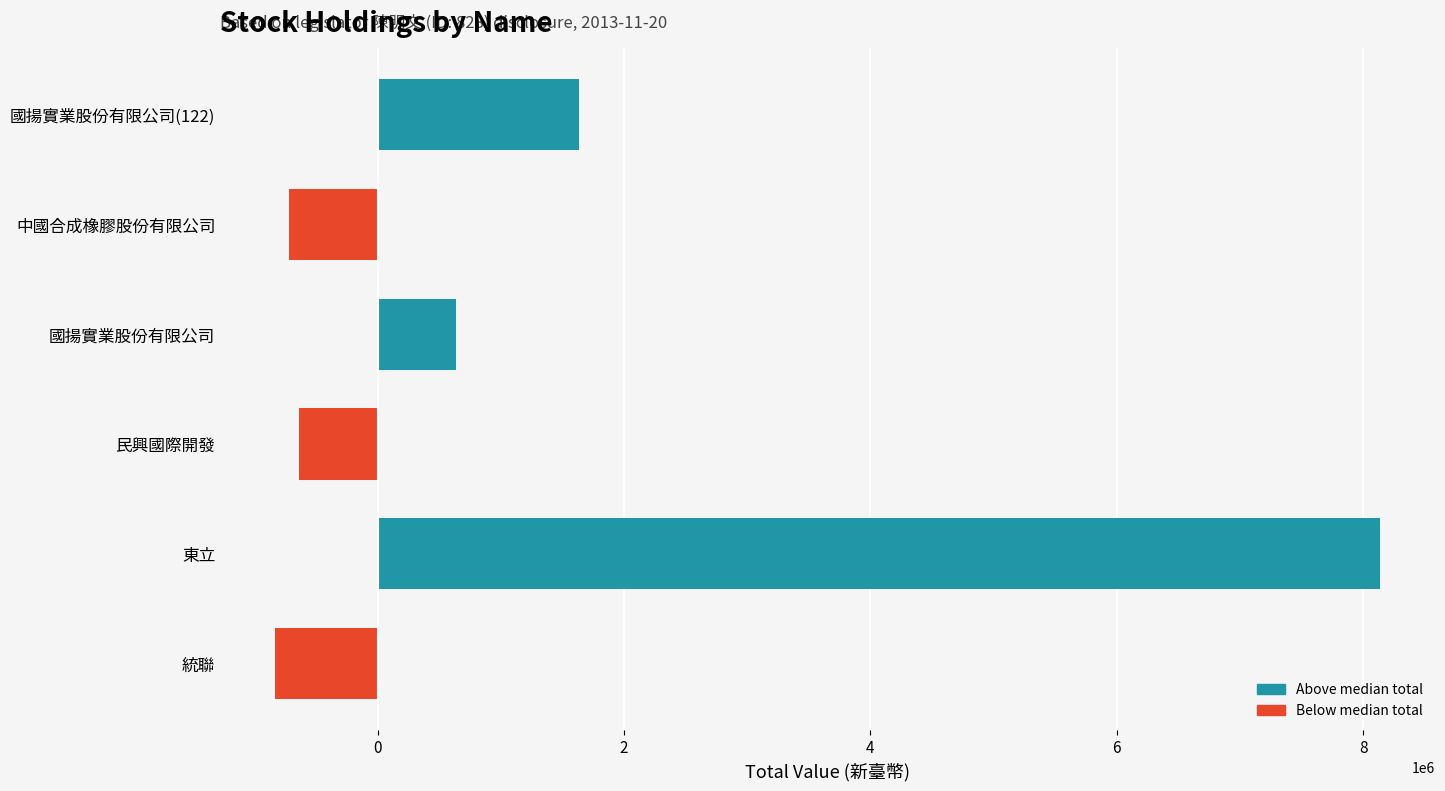

Does the chart contain stacked bars?

No